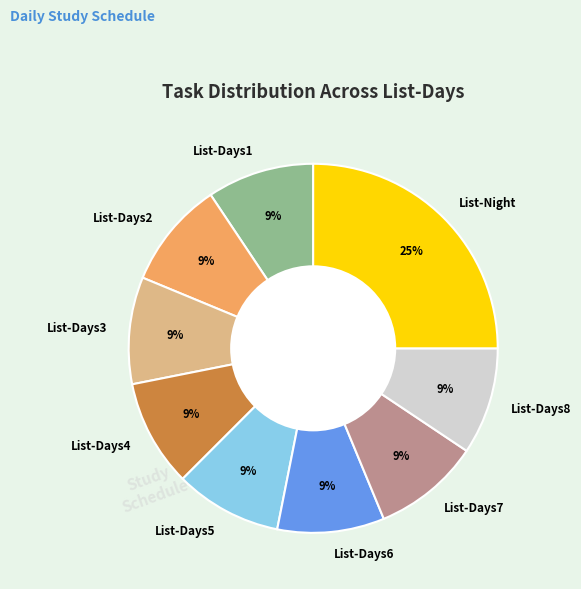

Do List-Days8 and List-Days6 together represent more than half of the pie?

No